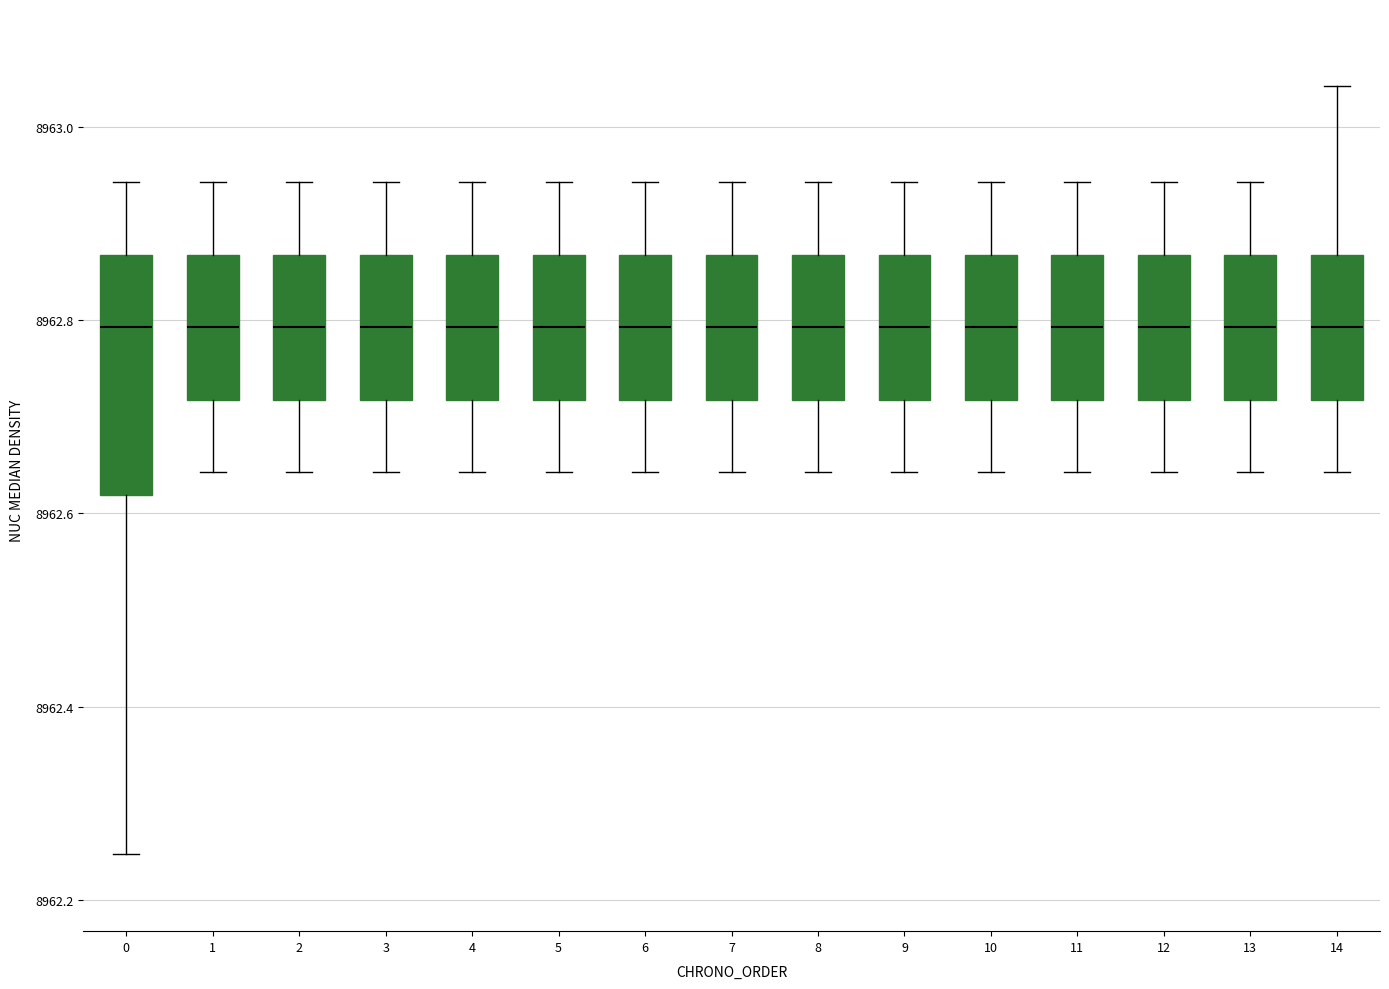

Where does the lower whisker of the box at x = 12 end on the y-axis? The values are not printed on the chart, so give them approximately, as read against the axis.

8962.64